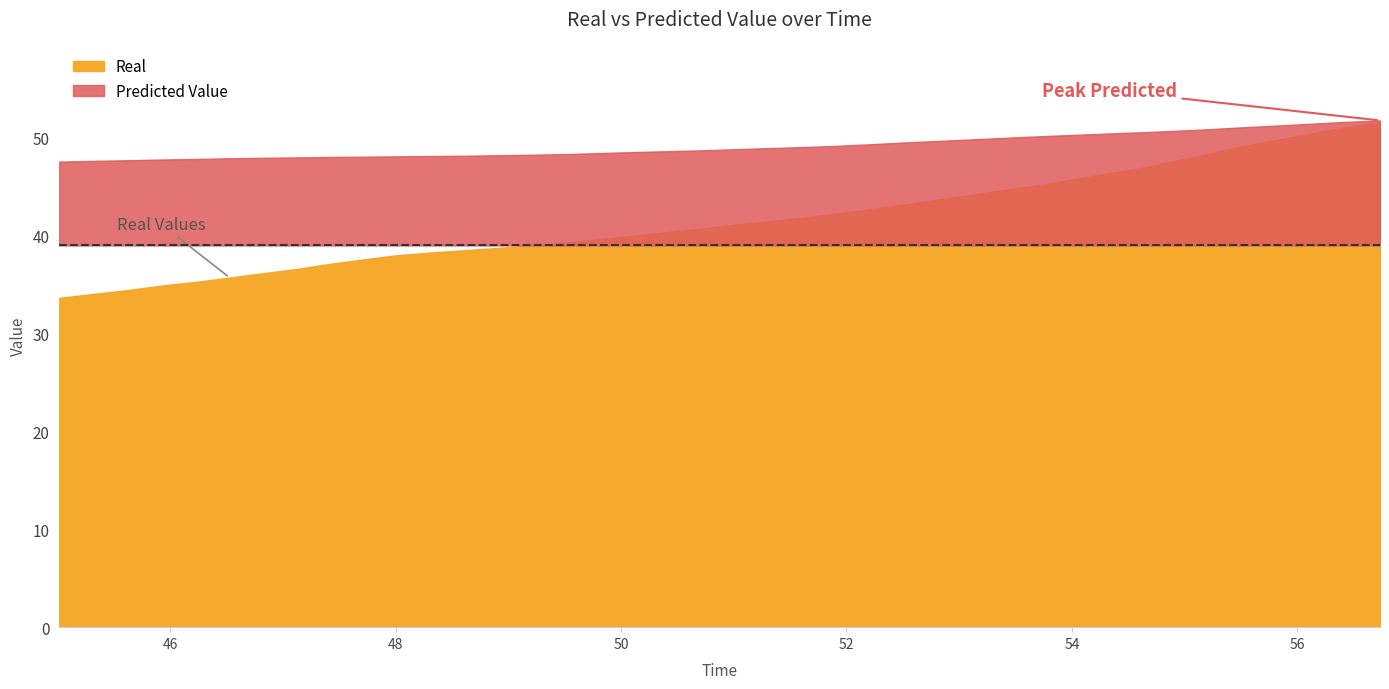

Reading left to right, list all the values displayed in this chart.

time: 45.0	45.3	45.6	45.9	46.2	46.5	46.8	47.1	47.4	47.7	48.0	48.3	48.6	48.9	49.2	49.5	49.8	50.1	50.4	50.7	51.0	51.3	51.6	51.9	52.2	52.5	52.8	53.1	53.4	53.7	54.0	54.3	54.6	54.9	55.2	55.5	55.8	56.1	56.4	56.7
Real: 33.6	34.0	34.5	34.9	35.3	35.7	36.2	36.6	37.1	37.6	38.0	38.3	38.5	38.7	39.0	39.3	39.6	40.0	40.4	40.8	41.1	41.5	41.8	42.3	42.7	43.2	43.7	44.2	44.7	45.2	45.8	46.3	46.9	47.6	48.4	49.1	49.8	50.4	51.0	51.6
Predicted Value: 47.6	47.6	47.7	47.8	47.8	47.9	48.0	48.0	48.0	48.1	48.1	48.1	48.2	48.2	48.3	48.3	48.4	48.5	48.6	48.7	48.8	48.9	49.1	49.2	49.3	49.5	49.7	49.8	50.0	50.2	50.3	50.4	50.6	50.7	50.9	51.1	51.3	51.4	51.6	51.8